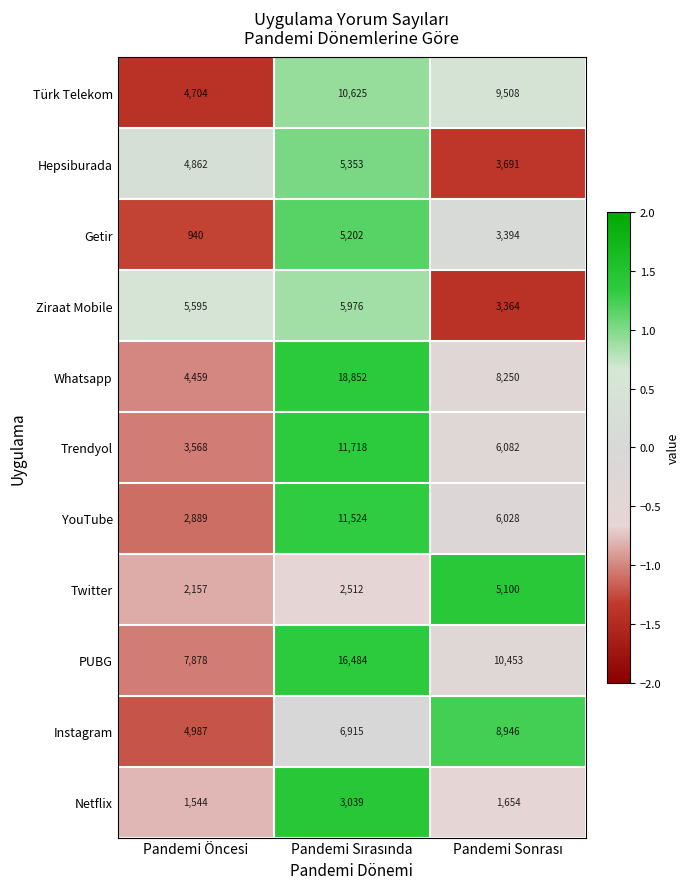

What is the smallest value displayed?

940